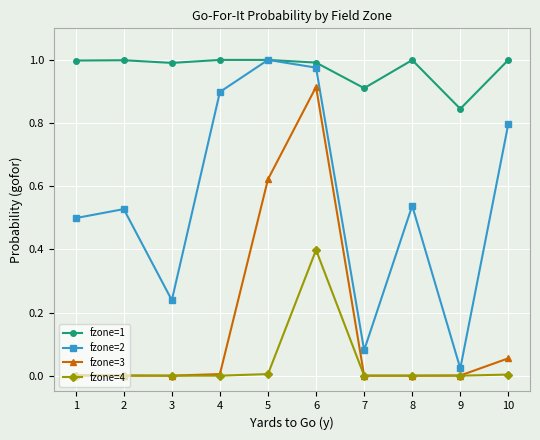

Which series has the largest range (max minus min)?

fzone=2